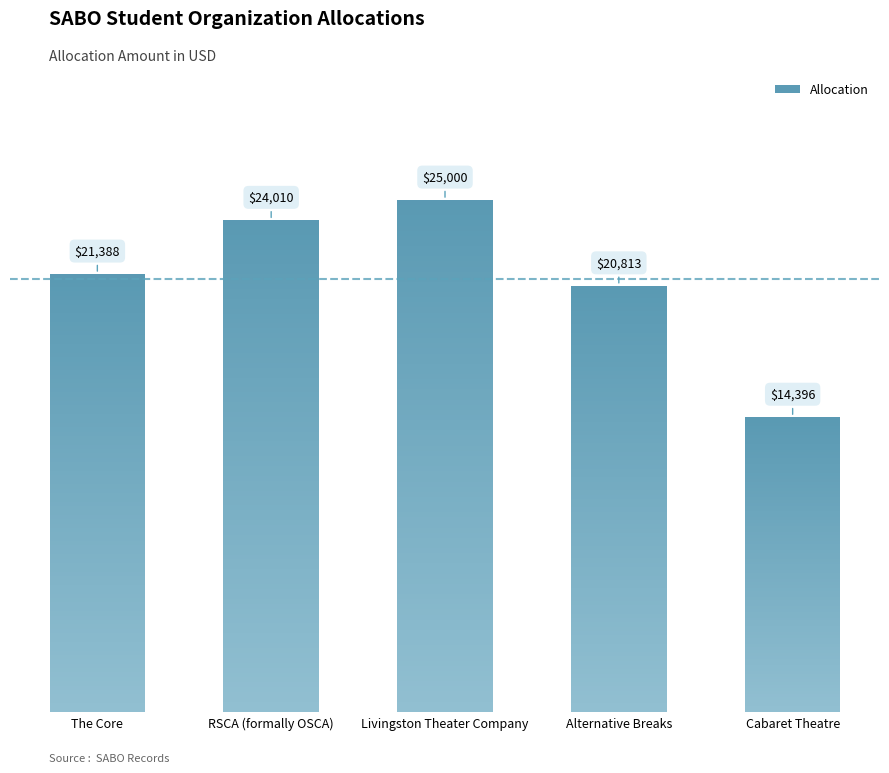

Which has a higher value, Cabaret Theatre or Livingston Theater Company?

Livingston Theater Company